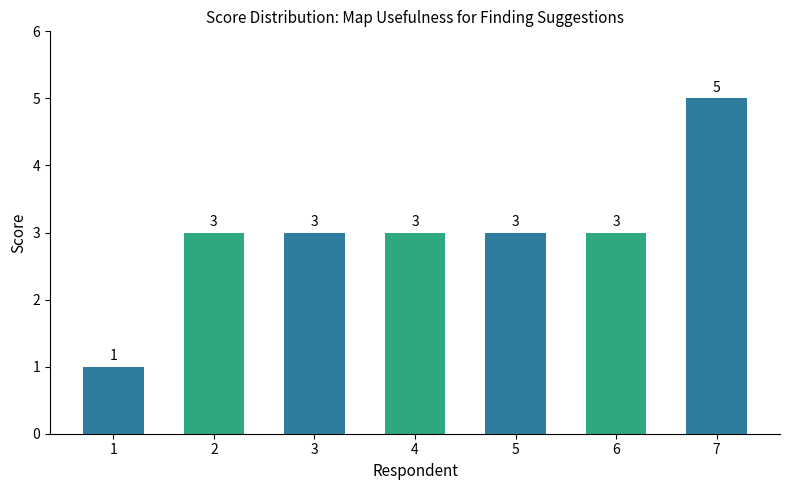

Does the chart contain any negative values?

No